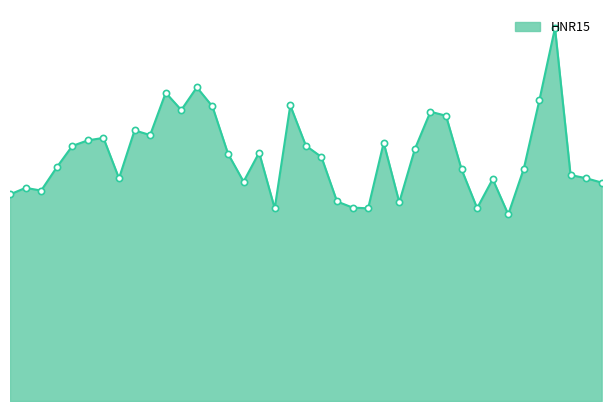

Is this an area chart (filled region under the line)?

Yes